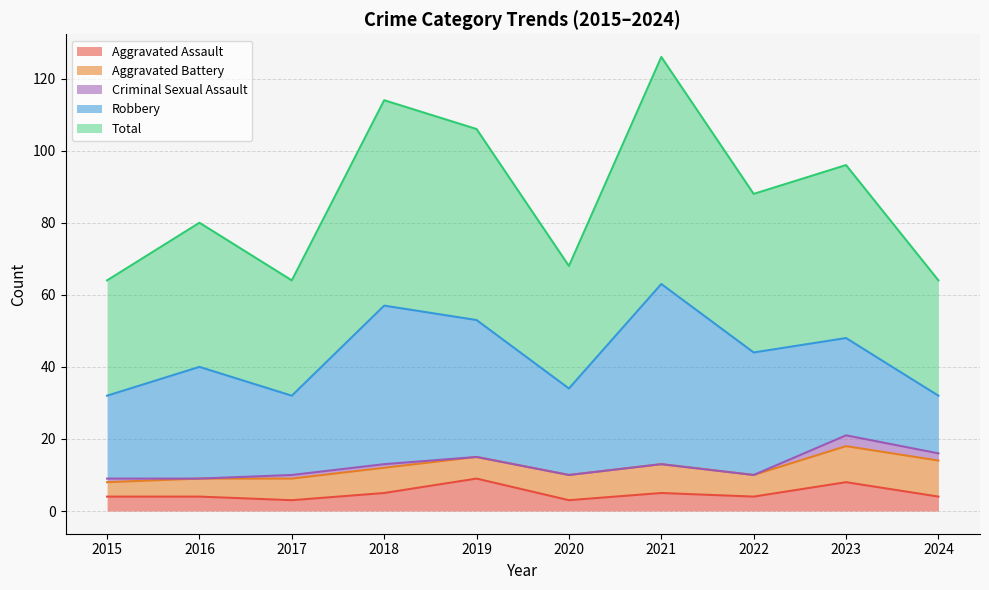

The value of Total at 2021 is 63. True or false?

True